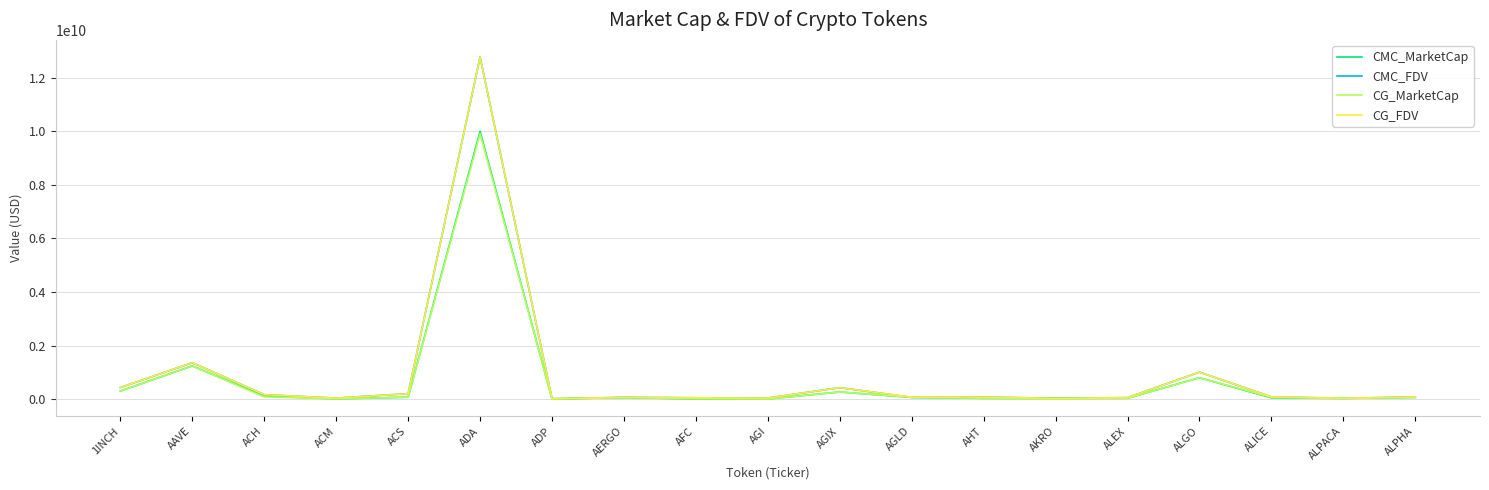

At which category is the sum across all series the highest?

ADA